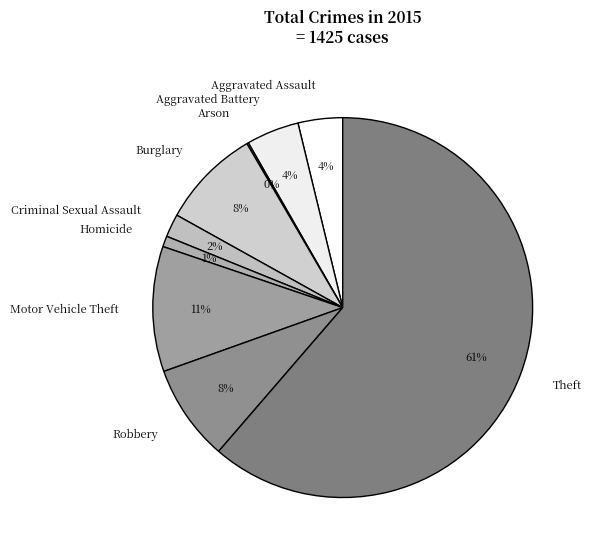

What percentage is the Motor Vehicle Theft slice, to the nearest percent?

11%